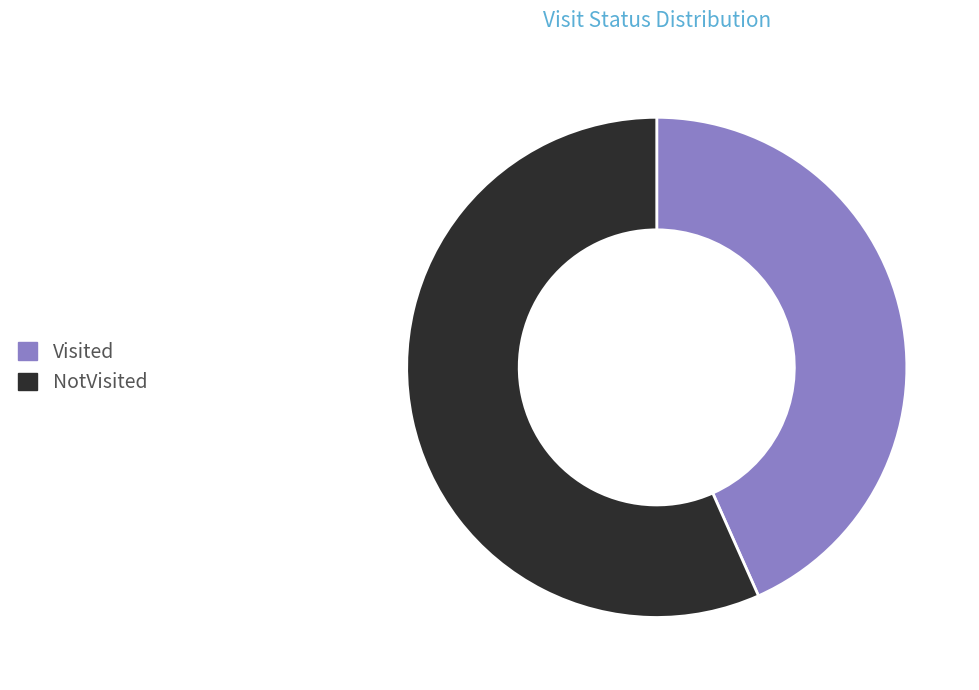

Is the sum of NotVisited and Visited greater than half?

Yes